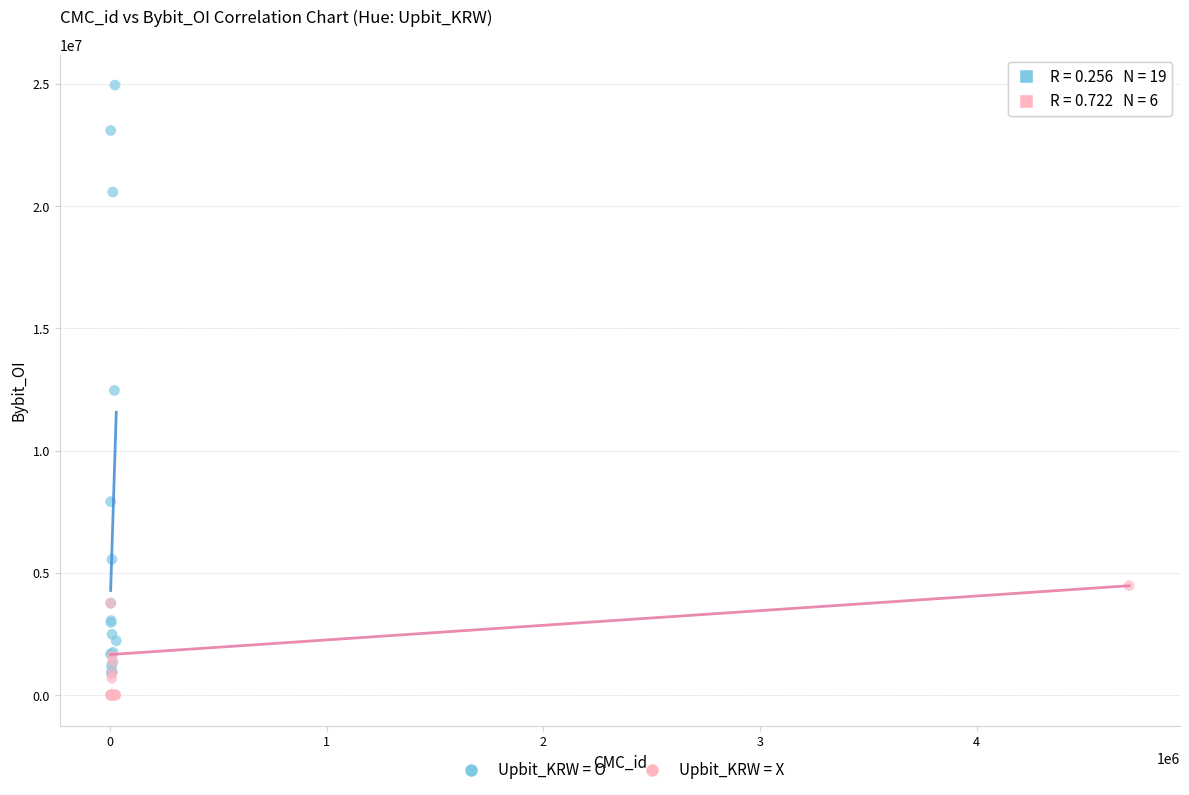

Which series has the widest spread of Y values?

Upbit_KRW = O